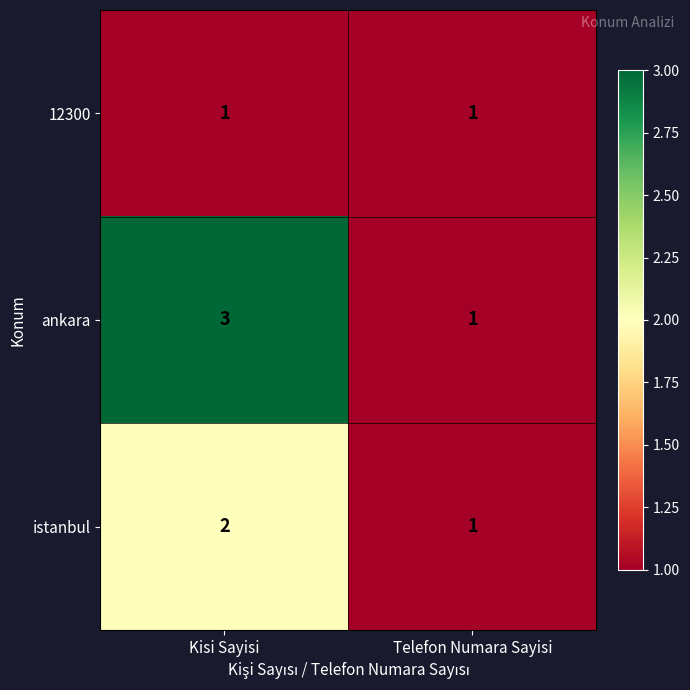

How many categories are shown in the chart?

2